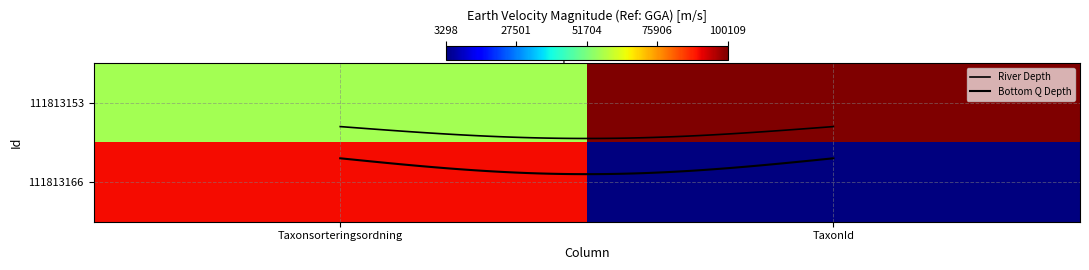

Rank the series by their average value, from lowest to highest.

111813166, 111813153